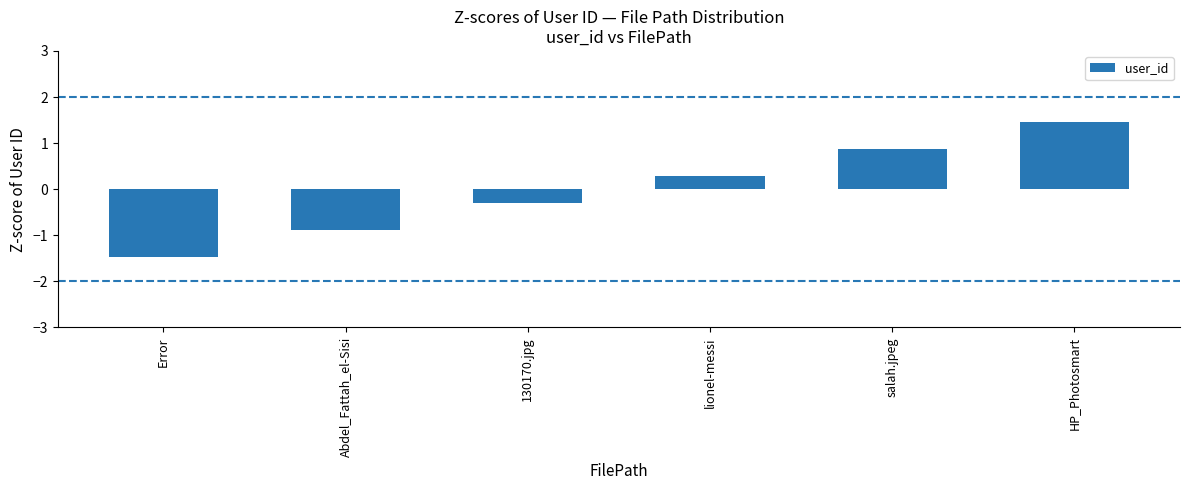

What is the label of the 4th bar from the left?

lionel-messi